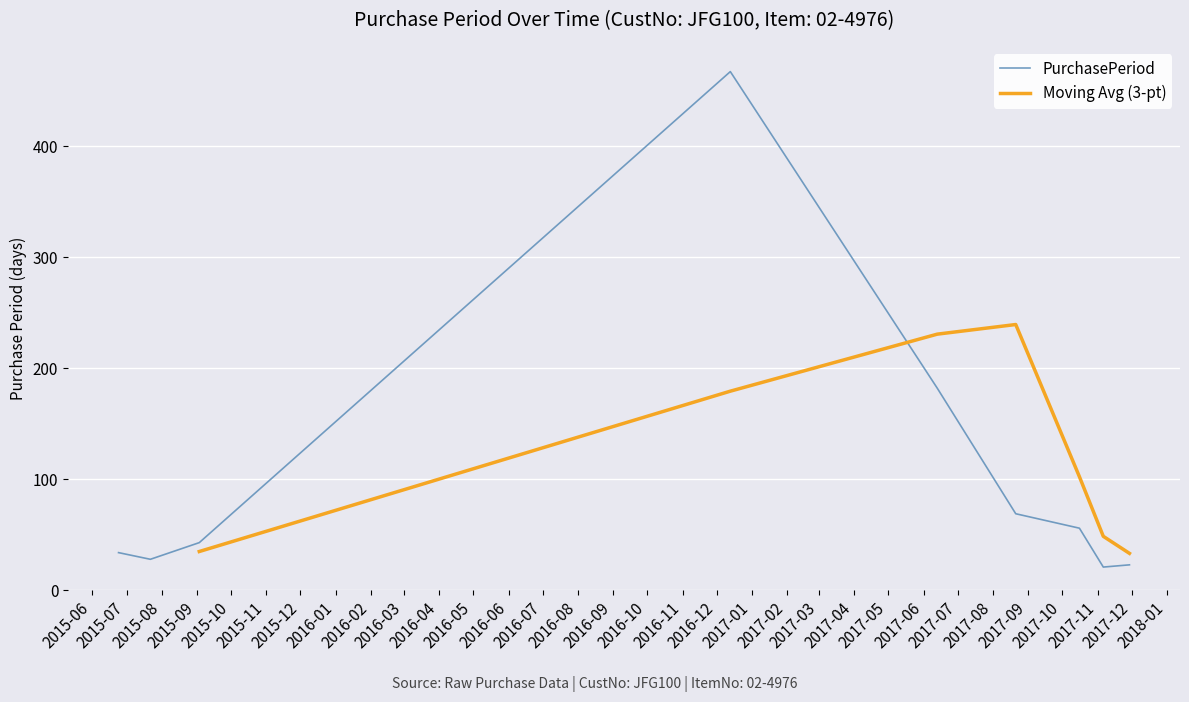

Read the value at 2016-12-13, to the nearest 5.

465